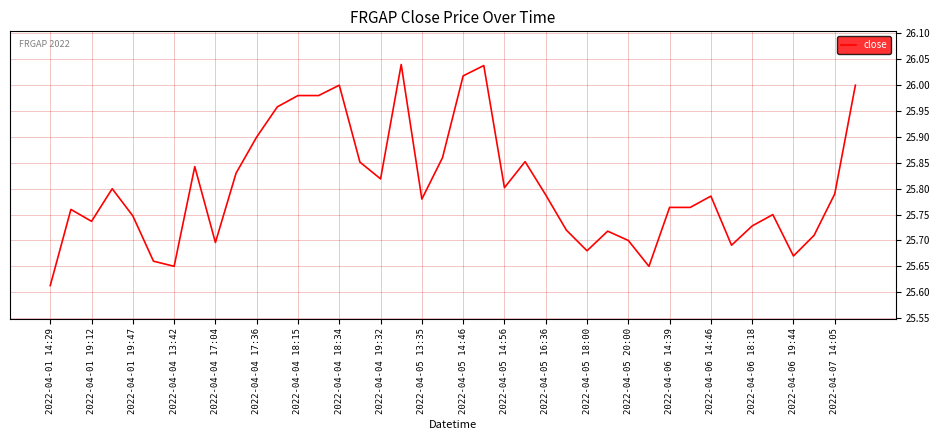

What is the difference between the maximum and minimum values?

0.4